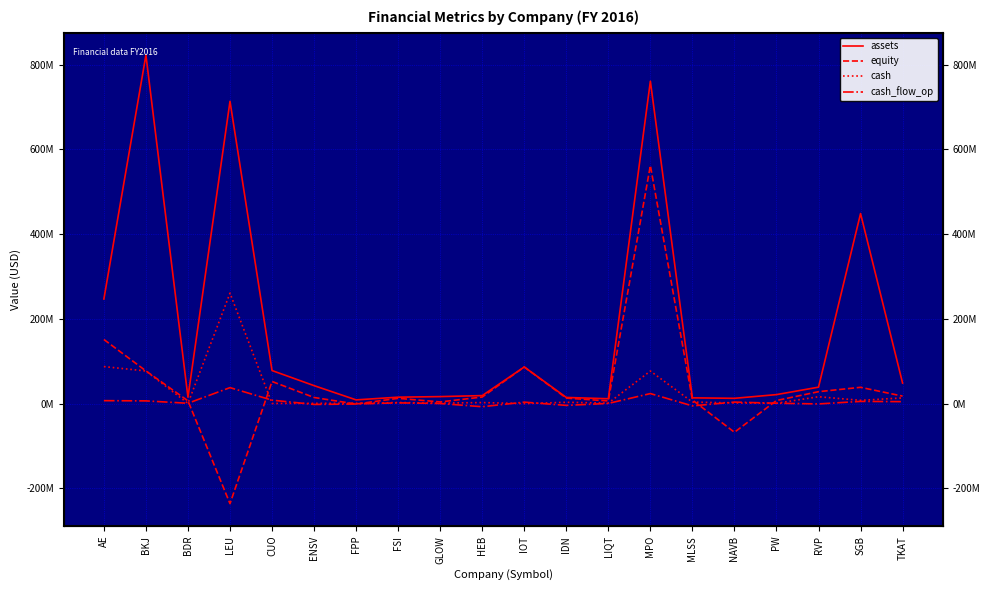

Rank the categories by equity value from highest to lowest.

MPO, AE, IOT, BKJ, CUO, SGB, RVP, TKAT, HEB, ENSV, IDN, FSI, MLSS, PW, BDR, LIQT, GLOW, FPP, NAVB, LEU